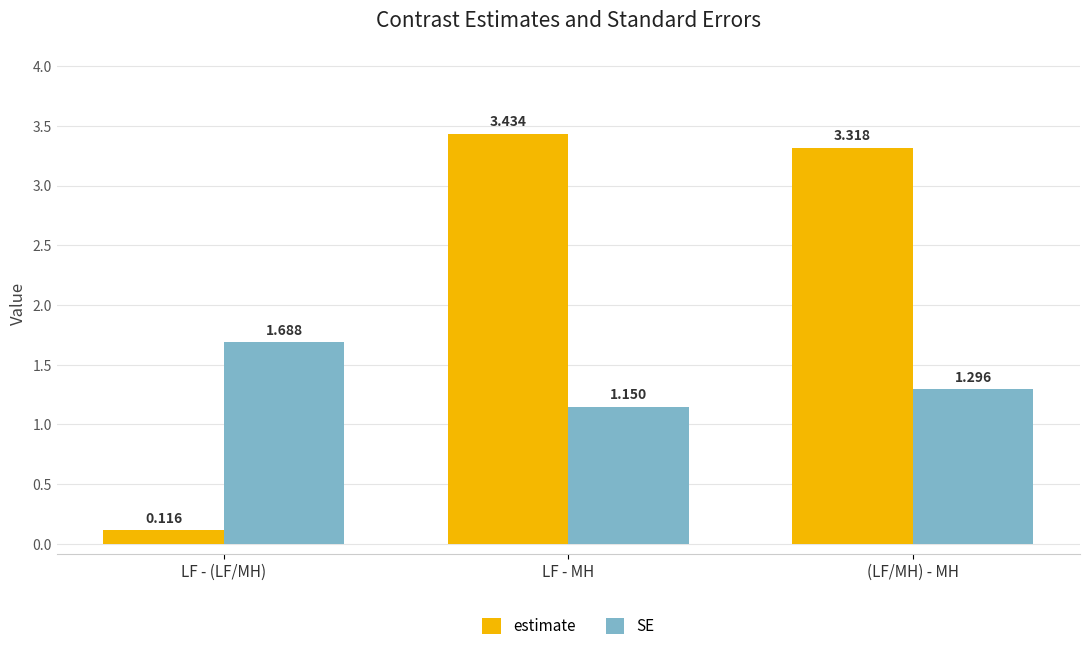

Count the SE values in the range 1 to 2.

3